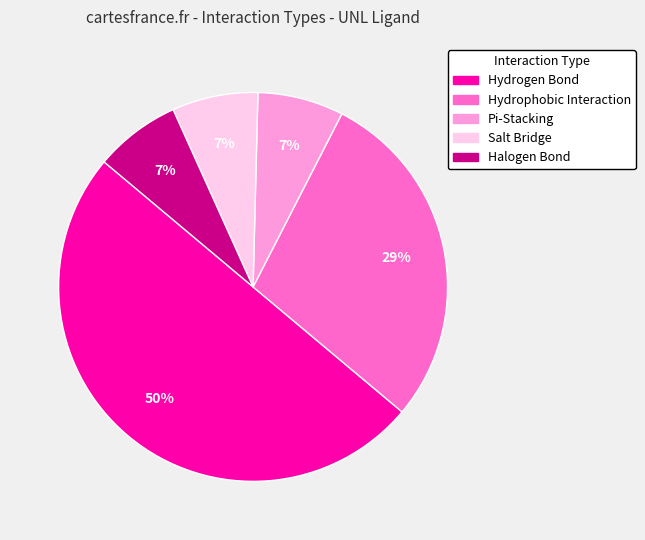

Which has a higher value, Hydrophobic Interaction or Halogen Bond?

Hydrophobic Interaction